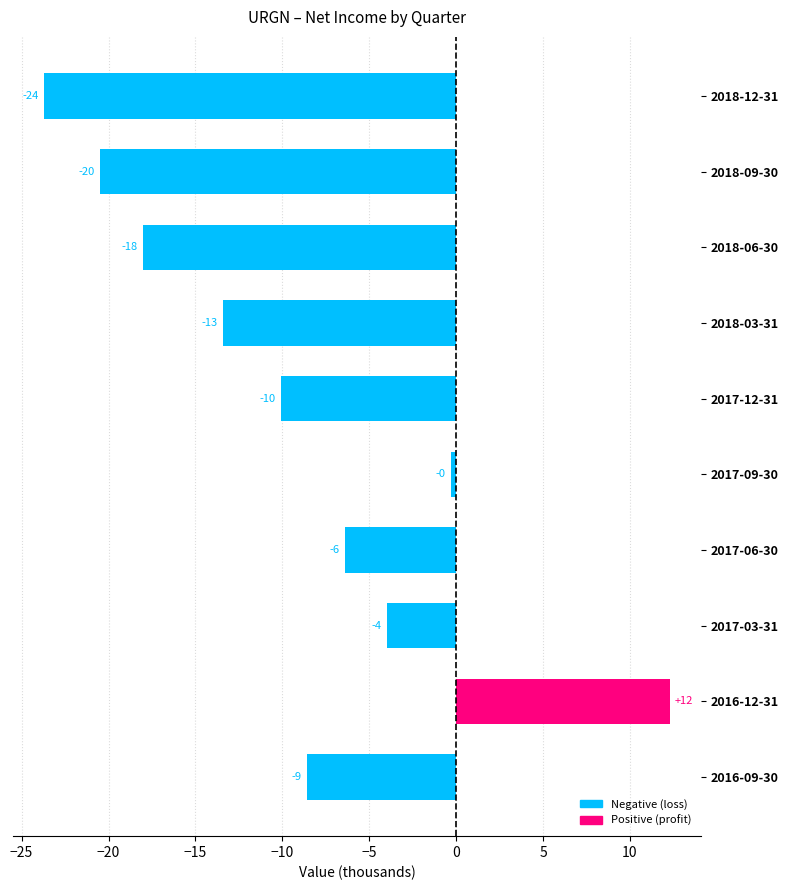

Are the bars grouped side by side (vs. stacked)?

No